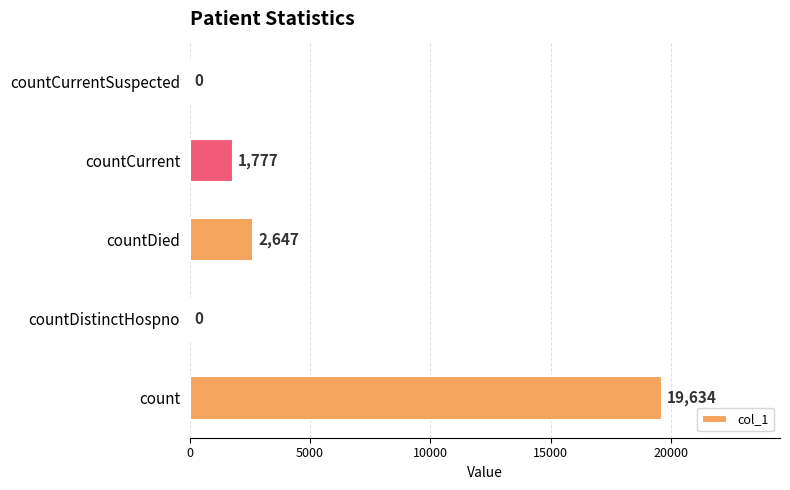

Reading bottom to top, extract all data points from this chart.

count=19634	countDistinctHospno=0	countDied=2647	countCurrent=1777	countCurrentSuspected=0